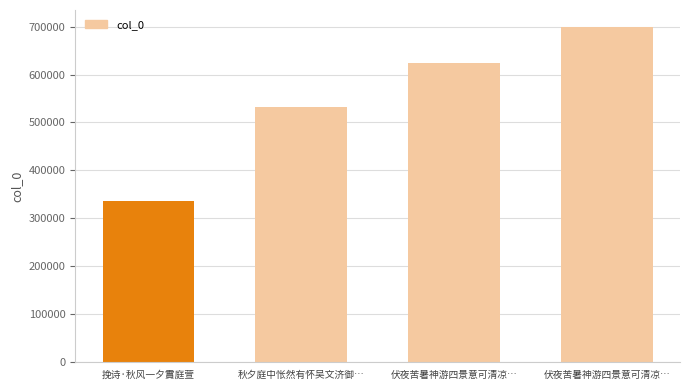

Approximately how many times larger is the value at 伏夜苦暑神游四景意可清凉… compared to 秋夕庭中怅然有怀吴文济御…?

1.2